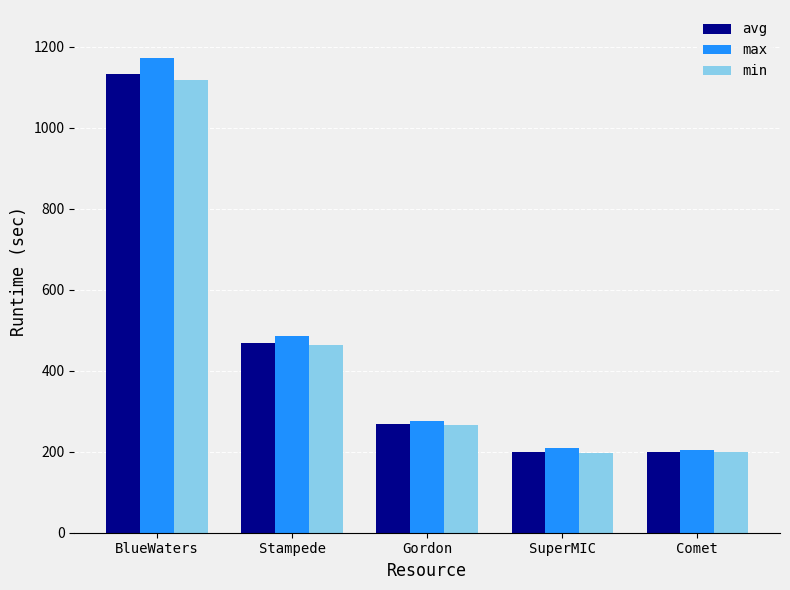

What is the label of the 4th bar from the right?

Stampede